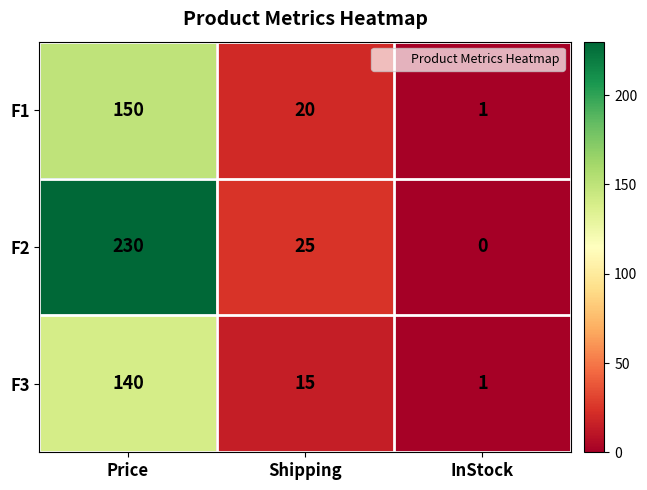

Where is F1 nearest to the value 75?

Shipping